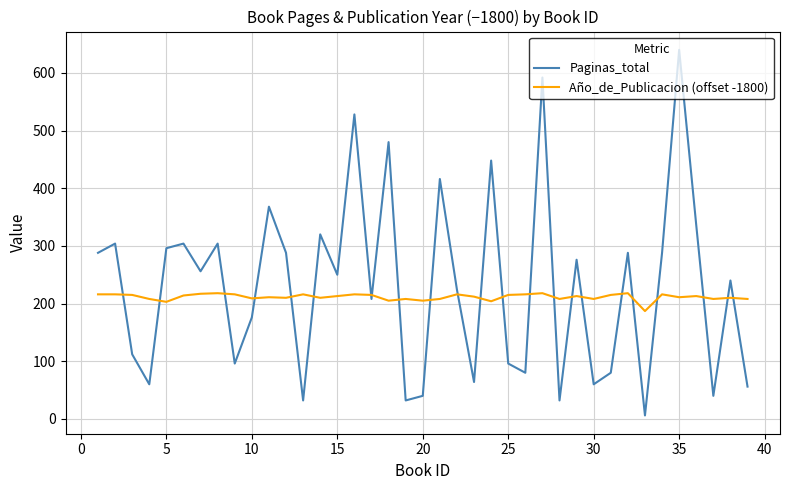

Which series ends up on top after the final intersection of Año_de_Publicacion (offset -1800) and Paginas_total?

Año_de_Publicacion (offset -1800)